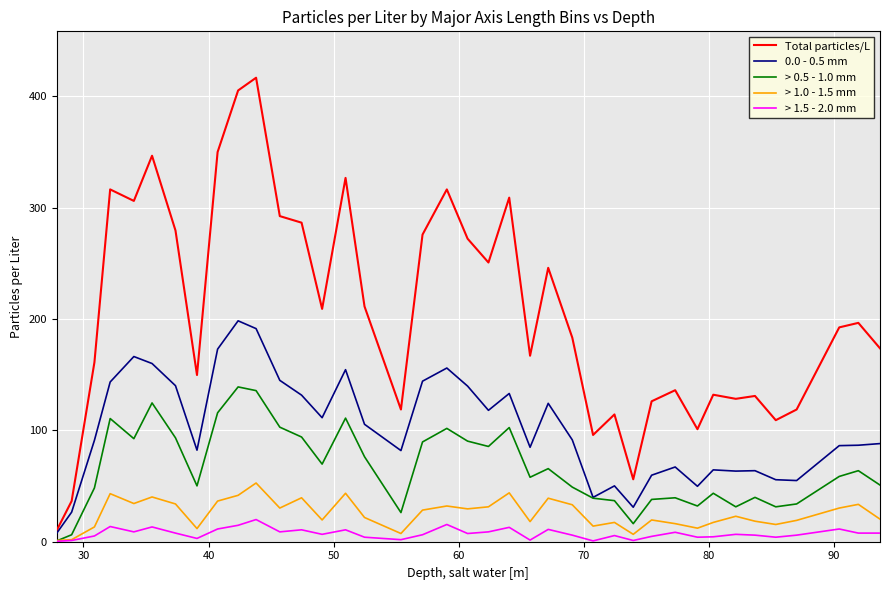

How many lines are shown in the chart?

5